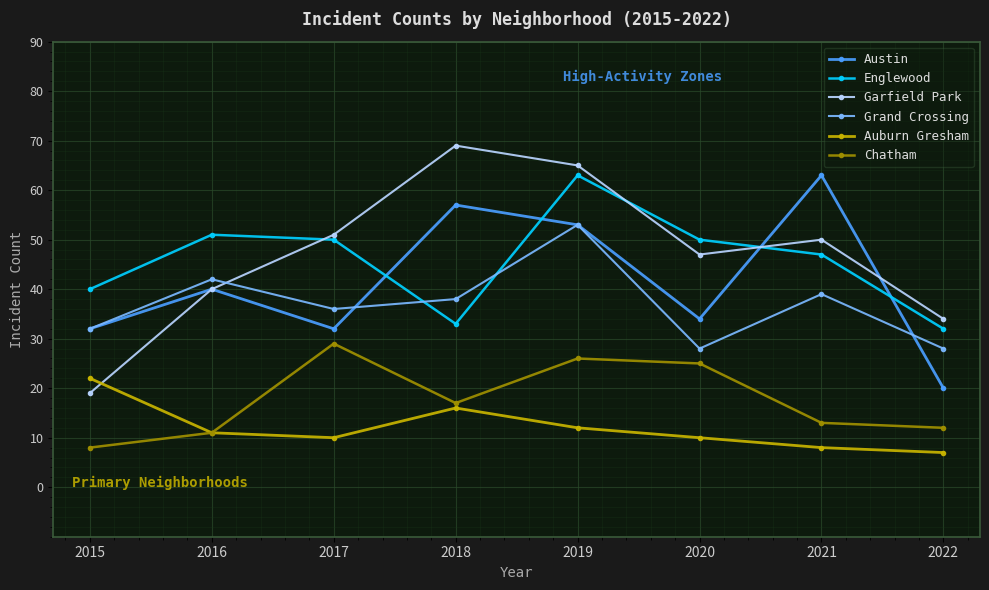

Which series has the largest total across all categories?

Garfield Park